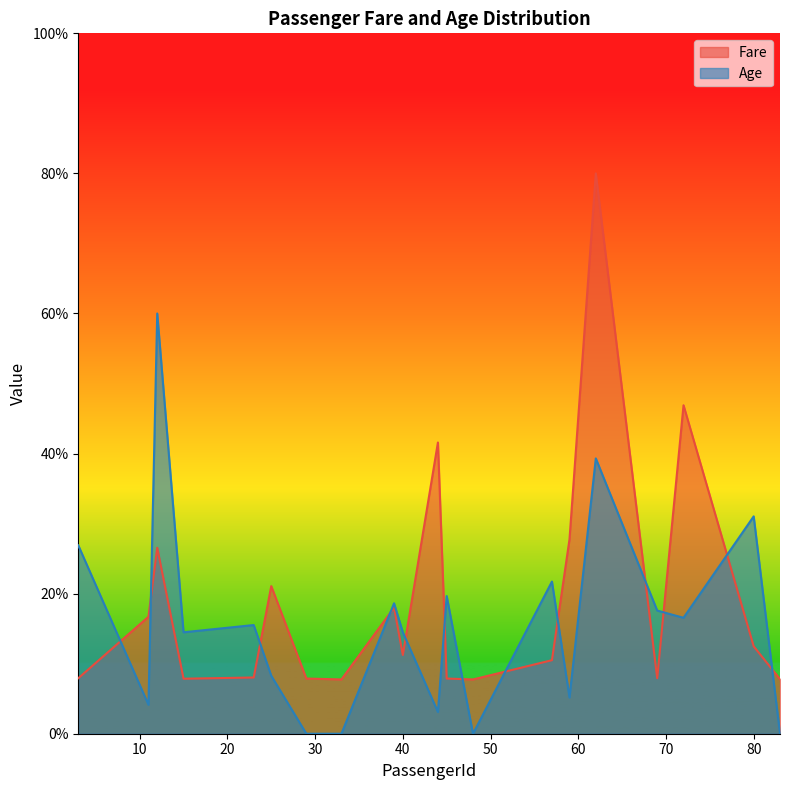

Does the chart have visible grid lines?

No